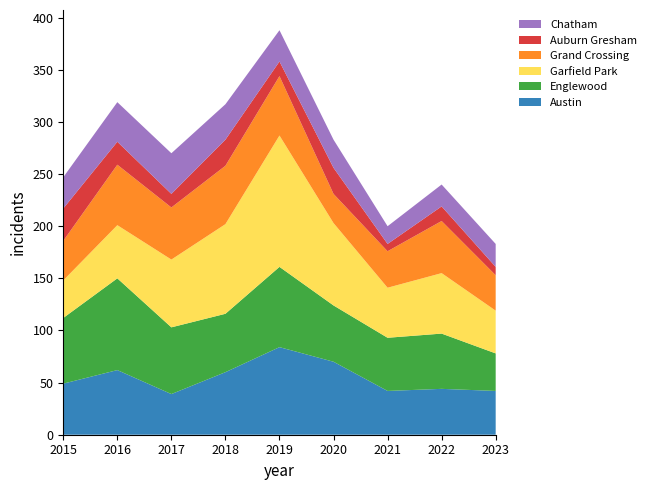

Reading right to left, what are all the values shown in this chart?

Austin: 2023=42	2022=44	2021=42	2020=70	2019=84	2018=60	2017=39	2016=62	2015=49
Englewood: 2023=36	2022=53	2021=51	2020=54	2019=77	2018=56	2017=64	2016=88	2015=63
Garfield Park: 2023=41	2022=58	2021=48	2020=79	2019=126	2018=86	2017=65	2016=51	2015=36
Grand Crossing: 2023=34	2022=50	2021=35	2020=28	2019=57	2018=56	2017=50	2016=58	2015=38
Auburn Gresham: 2023=8	2022=14	2021=7	2020=25	2019=14	2018=25	2017=13	2016=22	2015=31
Chatham: 2023=22	2022=21	2021=17	2020=27	2019=30	2018=34	2017=39	2016=38	2015=30